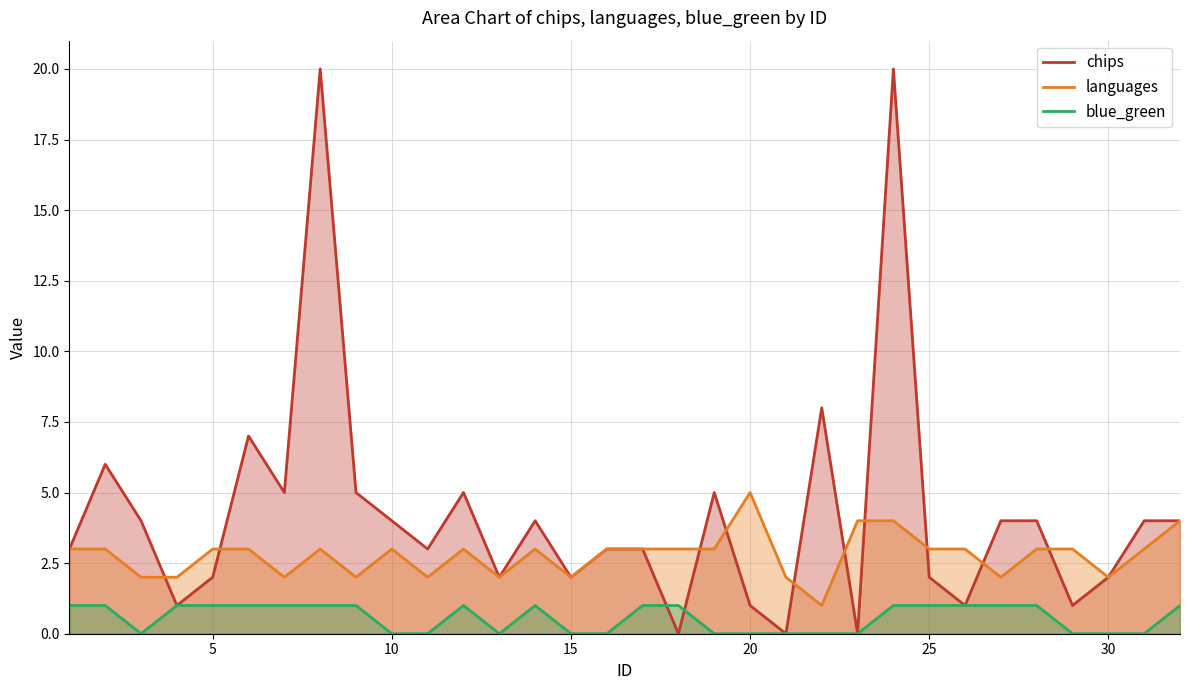

Rank the series by their maximum value, from highest to lowest.

chips, languages, blue_green